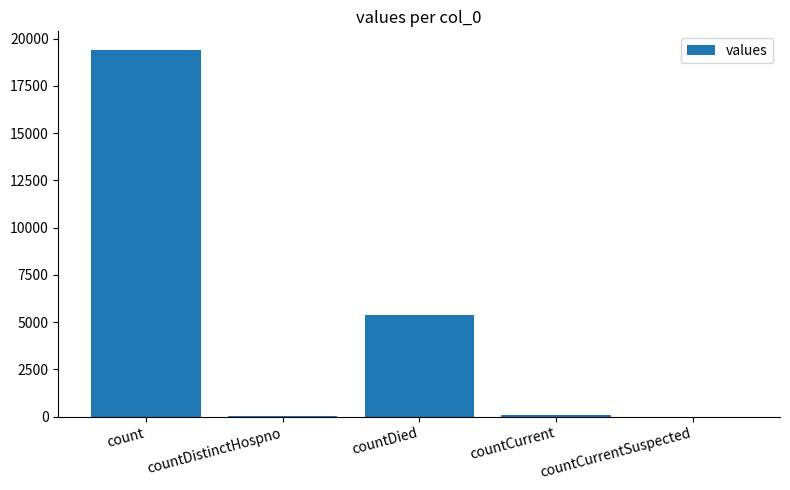

Is it true that the value at countCurrent is 60?

True